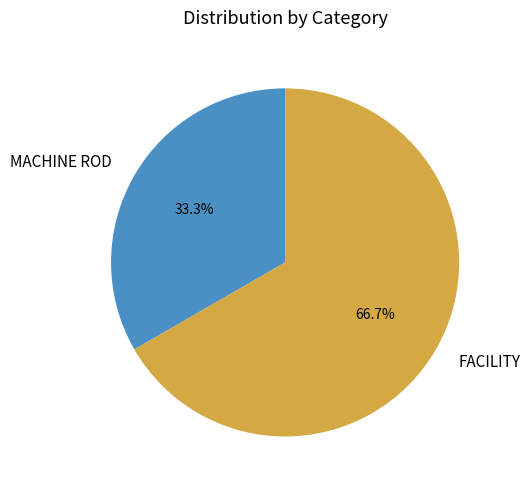

Is the sum of FACILITY and MACHINE ROD greater than half?

Yes